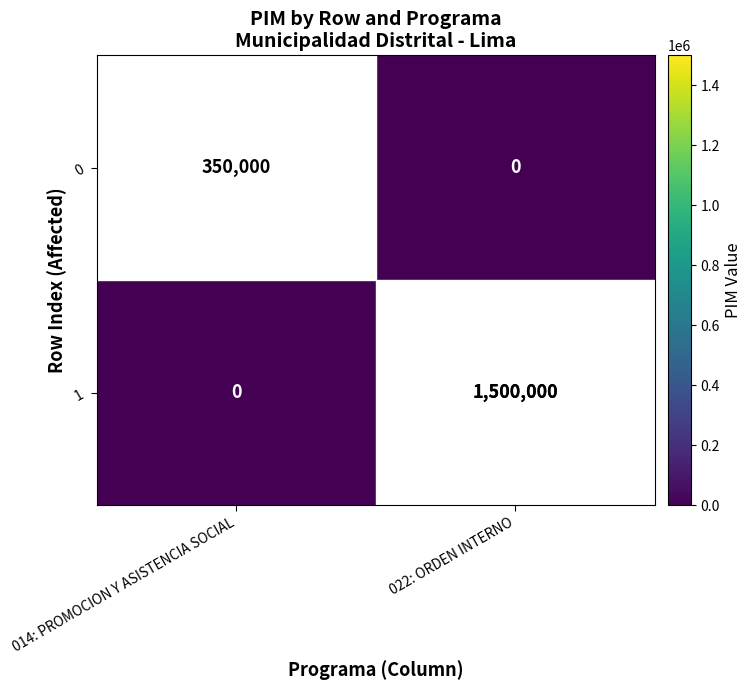

What is the difference between the highest and lowest values at 022: ORDEN INTERNO?

1500000